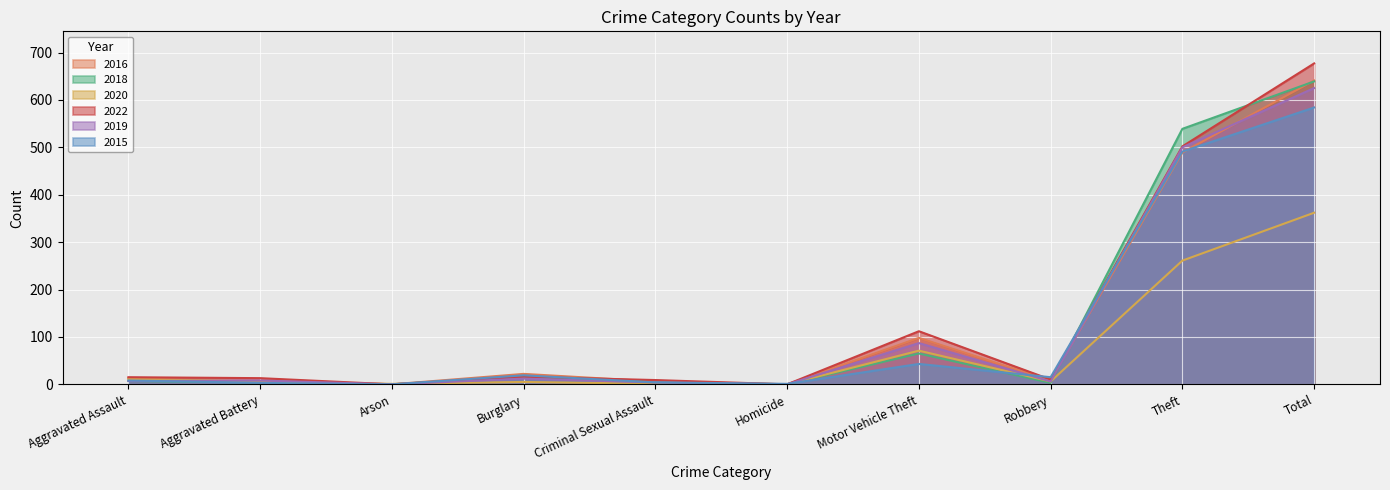

Which label corresponds to the smallest value in the chart?

Arson